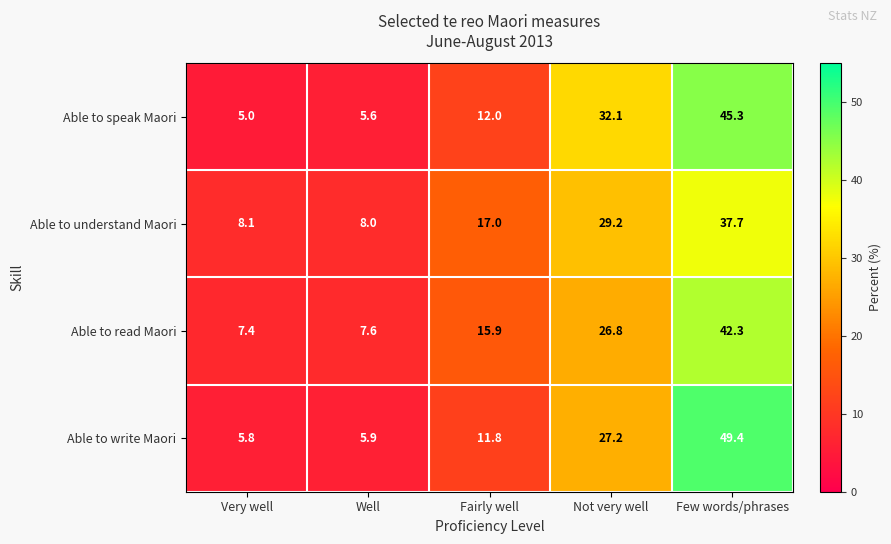

The value of Able to understand Maori at Well is 1.8. True or false?

False